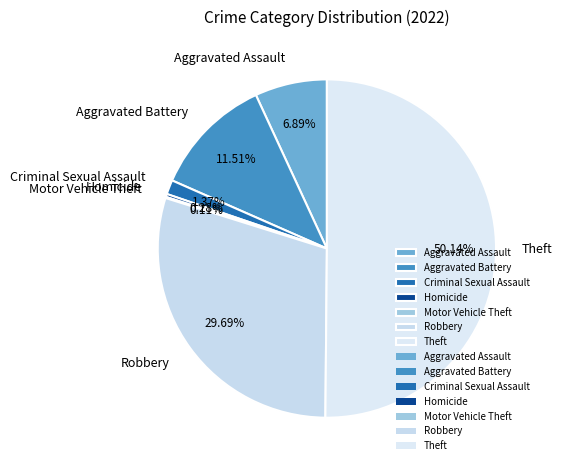

What is the largest slice in the pie chart?

Theft